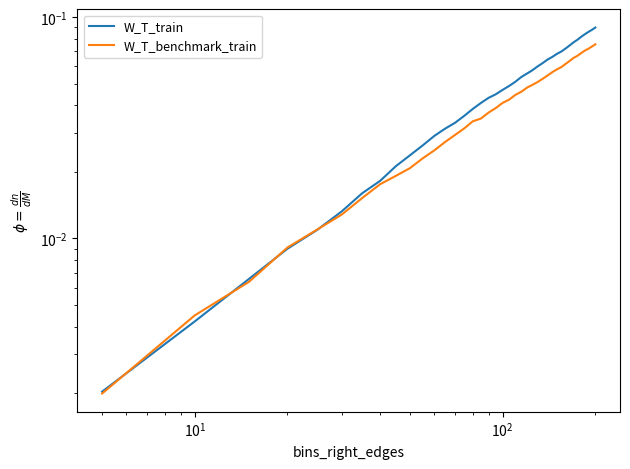

Count the number of data series in this chart.

2